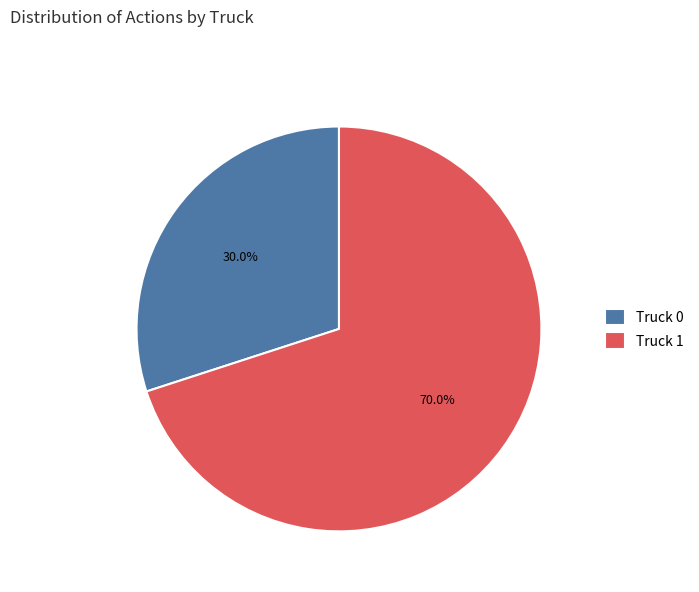

The Truck 0 slice represents 37% of the pie. True or false?

False